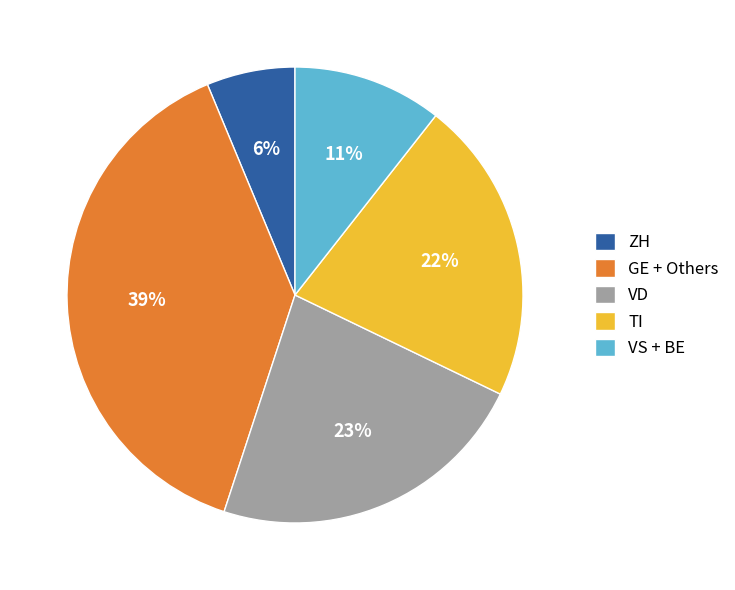

Is it true that TI is 22% of the pie?

True